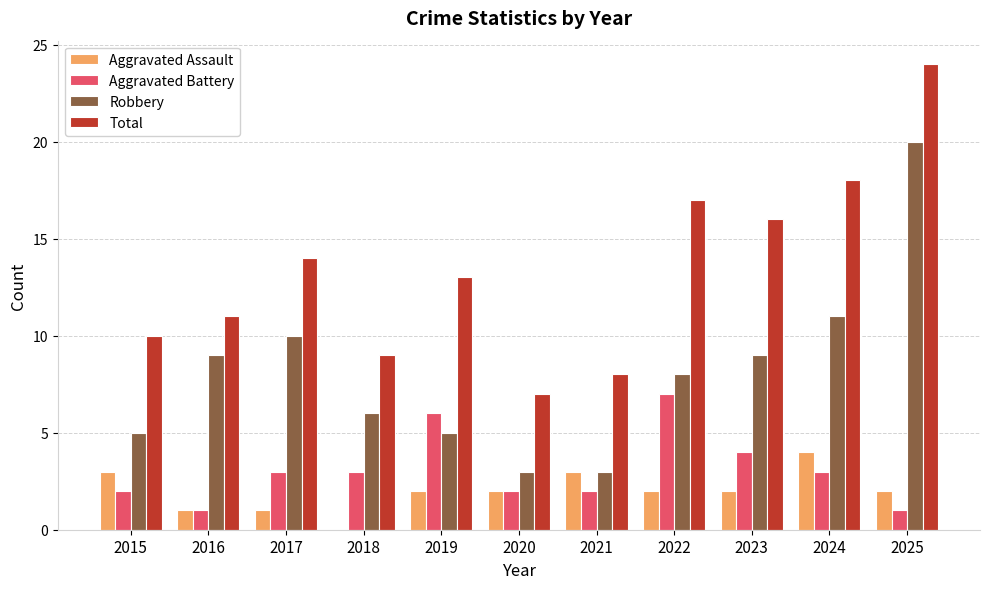

Which series changed the most between 2017 and 2023?

Total